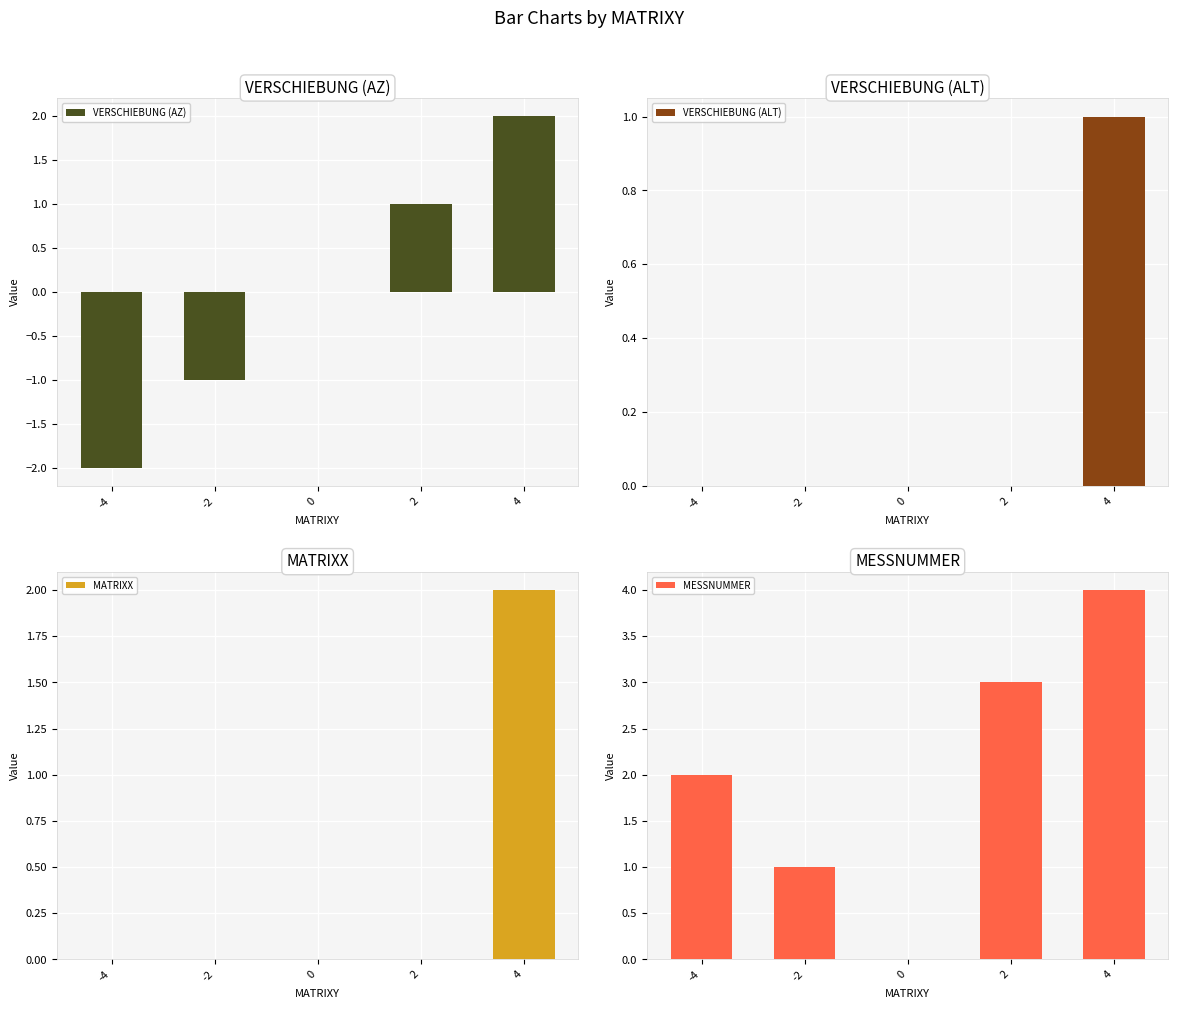

The MESSNUMMER series shows 0 at 0. True or false?

True